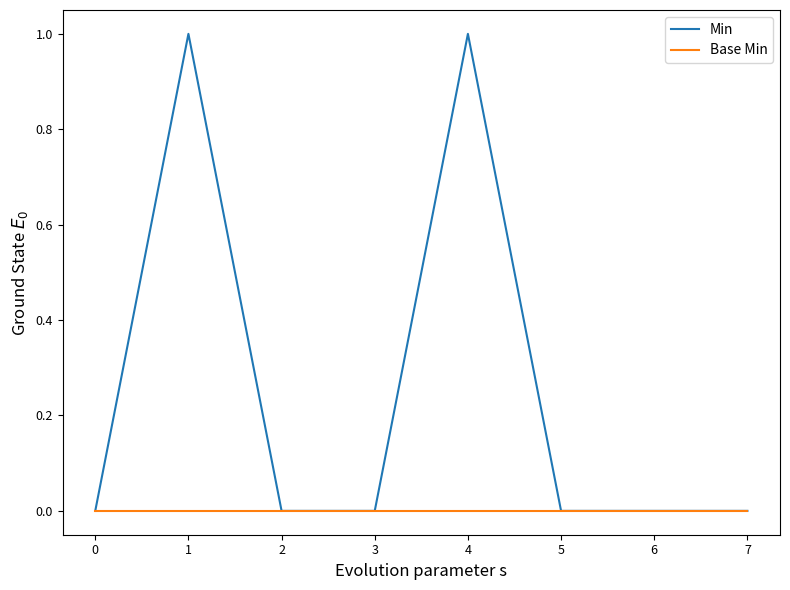

Which series has the widest spread of values?

Min